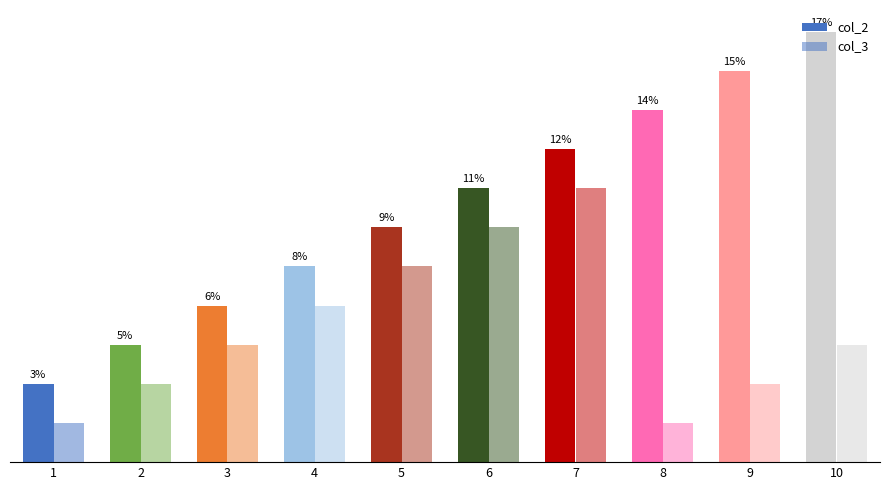

True or false: col_3 has a value of 4 at 10.

False